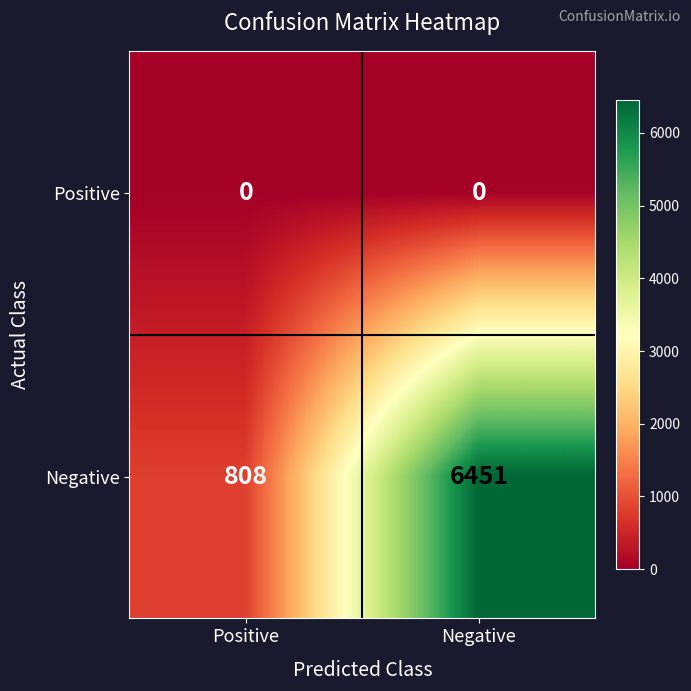

List the series in order of their peak value, lowest first.

Positive, Negative